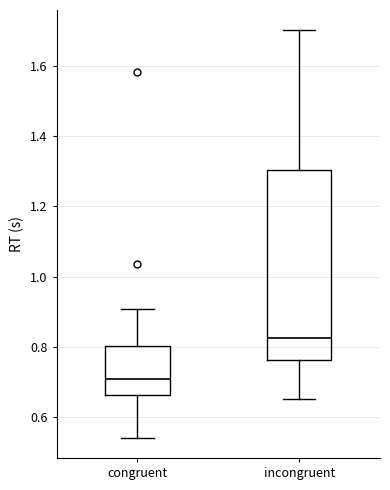

Comparing the boxes themselves (not the whiskers), which one is the tallest?

incongruent